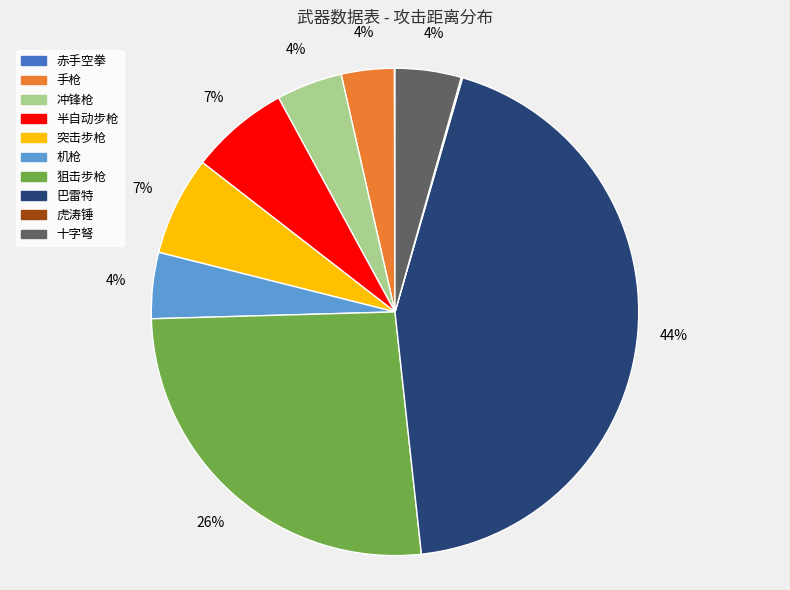

Does 突击步枪 account for over 50% of the chart?

No